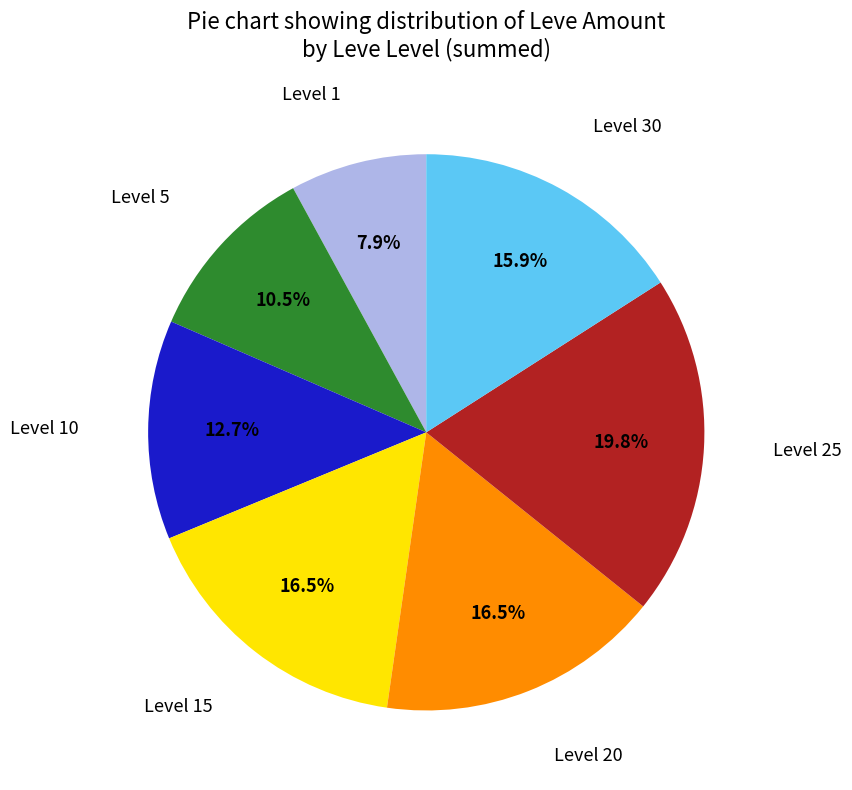

Is Level 20 the majority of the pie?

No